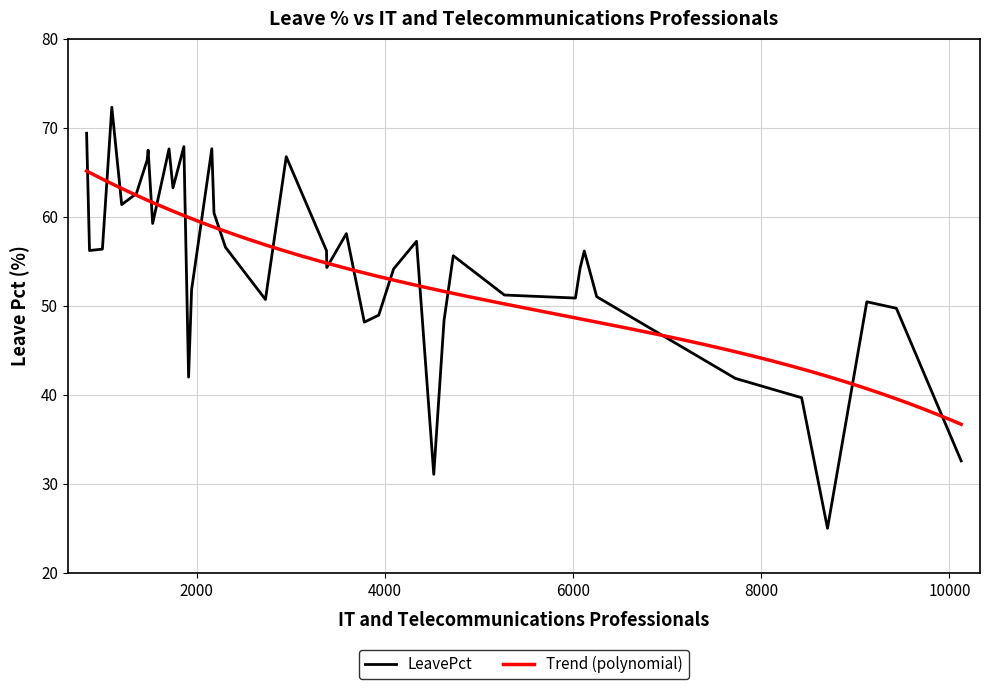

What is the difference between the maximum and minimum values?

47.3